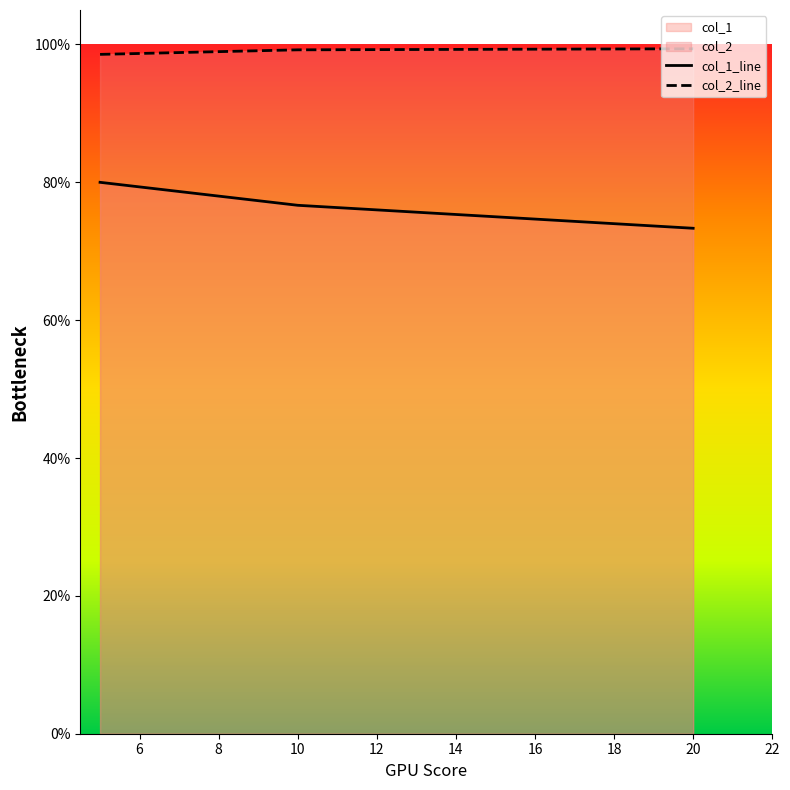

Does the chart display data point markers on the line(s)?

No